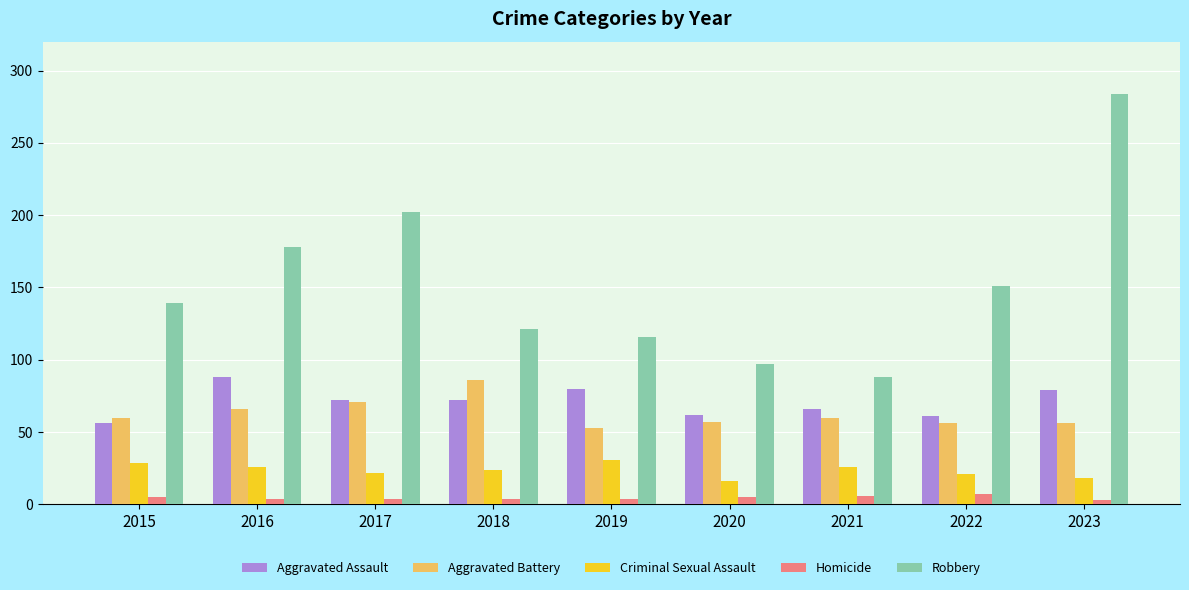

What is the sum of all Aggravated Battery values?

565